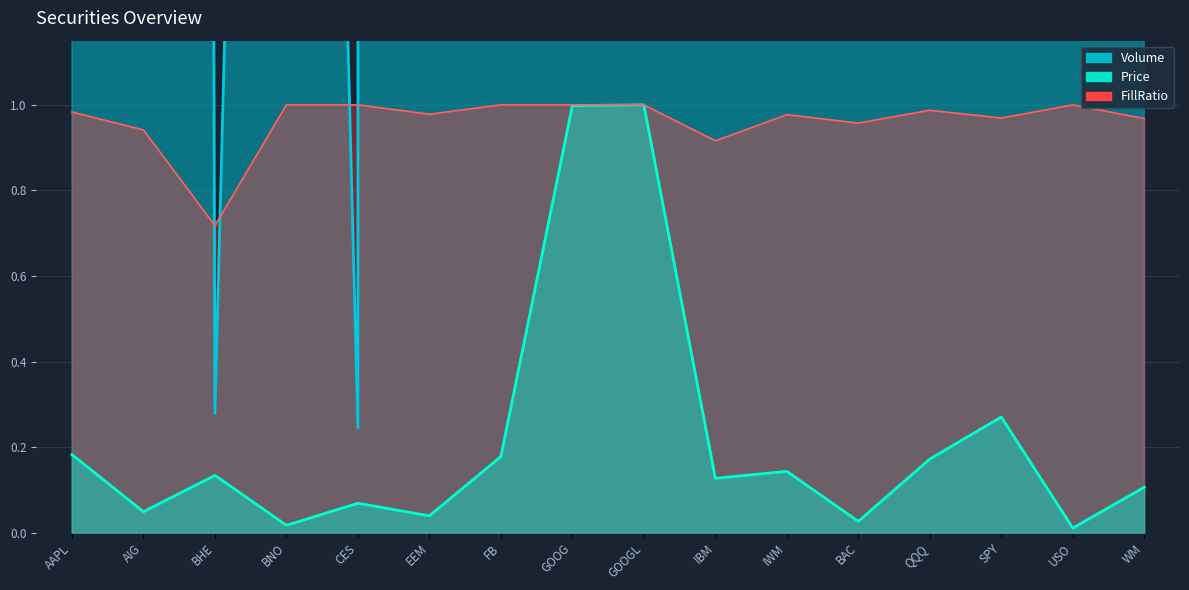

Which has a higher value, BAC or BHE?

BHE